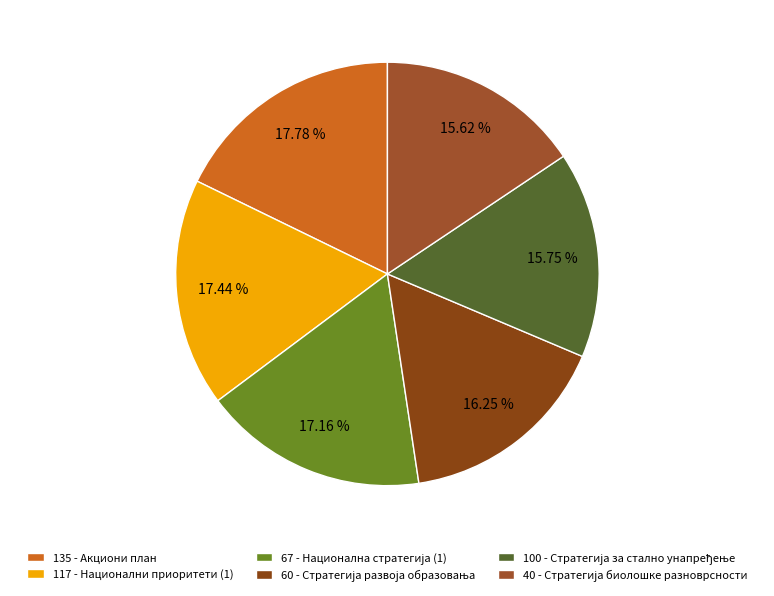

What percentage do 117 - Национални приоритети (1) and 60 - Стратегија развоја образовања together represent?

33.7%